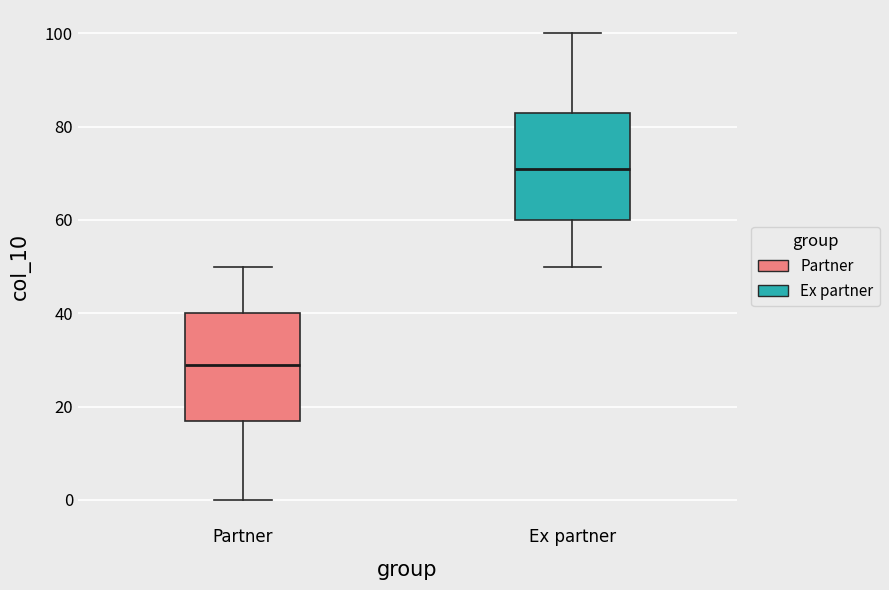

Reading left to right, read every box against the y-axis: the position of its median line, the range the box covers, and the ends of its whiskers. The values are not printed on the chart, so give them approximately, as read against the axis.

Partner: median 30, box 18 to 40, whiskers 0 to 50
Ex partner: median 72, box 60 to 84, whiskers 50 to 100